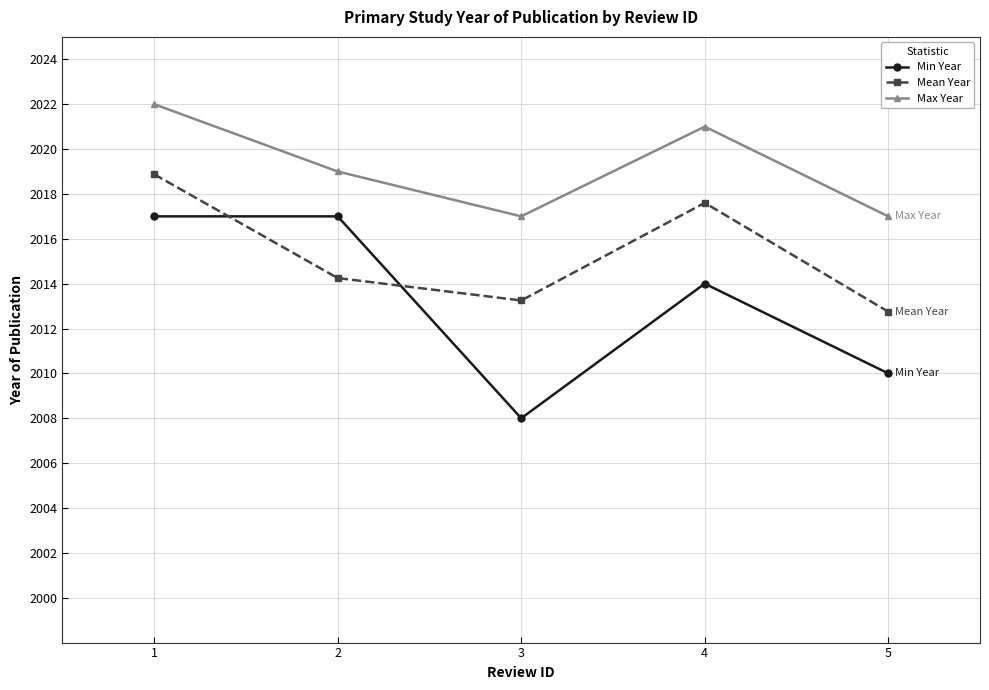

List the series in order of their overall mean, highest first.

Max Year, Mean Year, Min Year